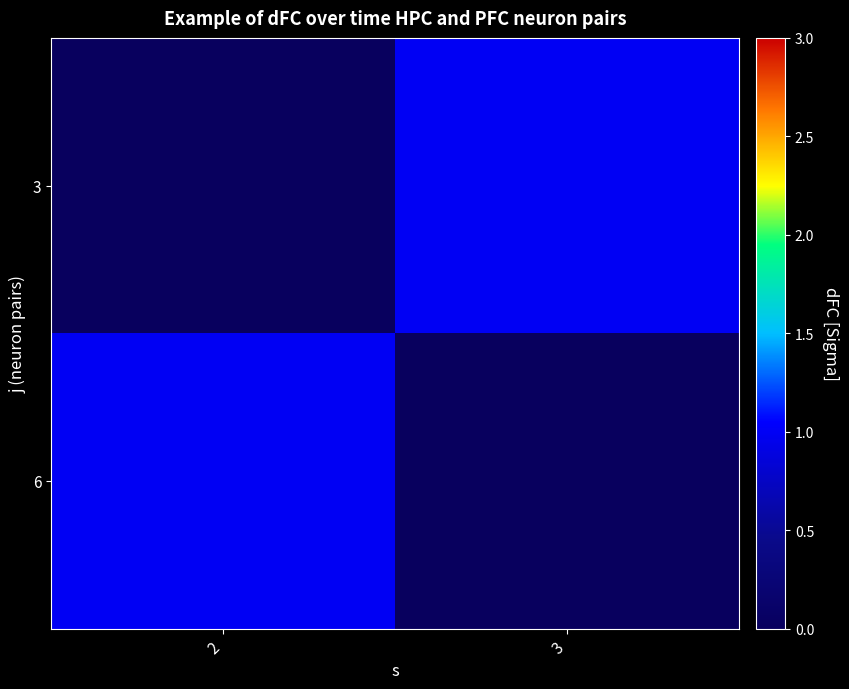

At which category does the chart reach its minimum across all series?

2